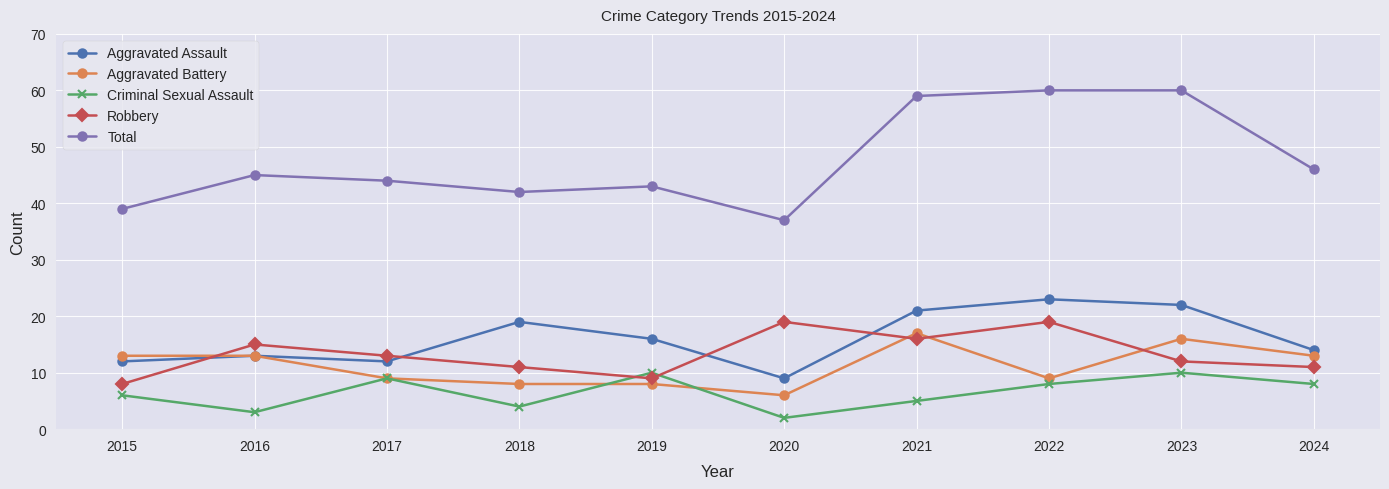

Rank the series at 2015 from highest to lowest value.

Total, Aggravated Battery, Aggravated Assault, Robbery, Criminal Sexual Assault